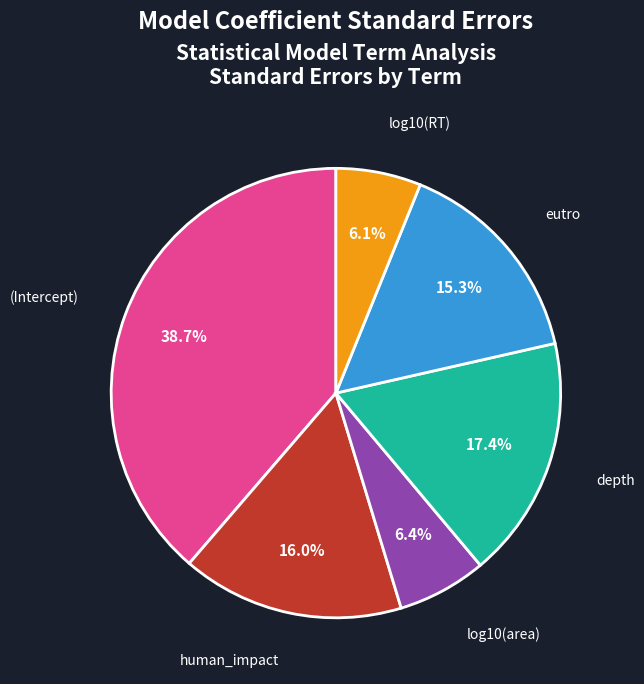

Is it true that eutro is 27% of the pie?

False